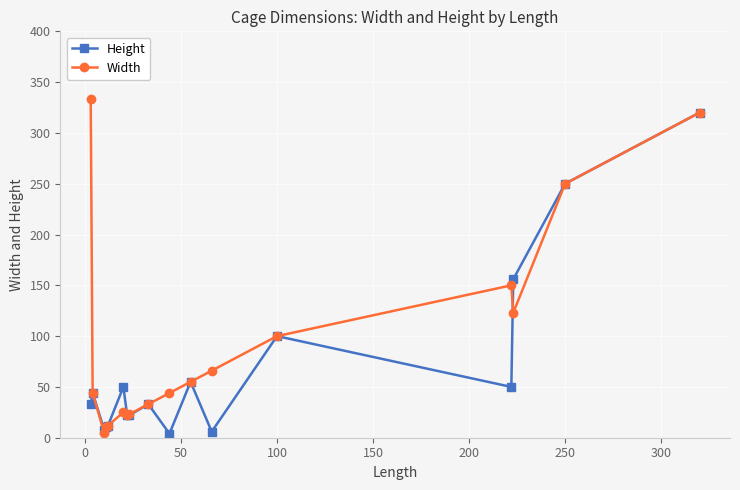

What is the maximum value for Height?

320